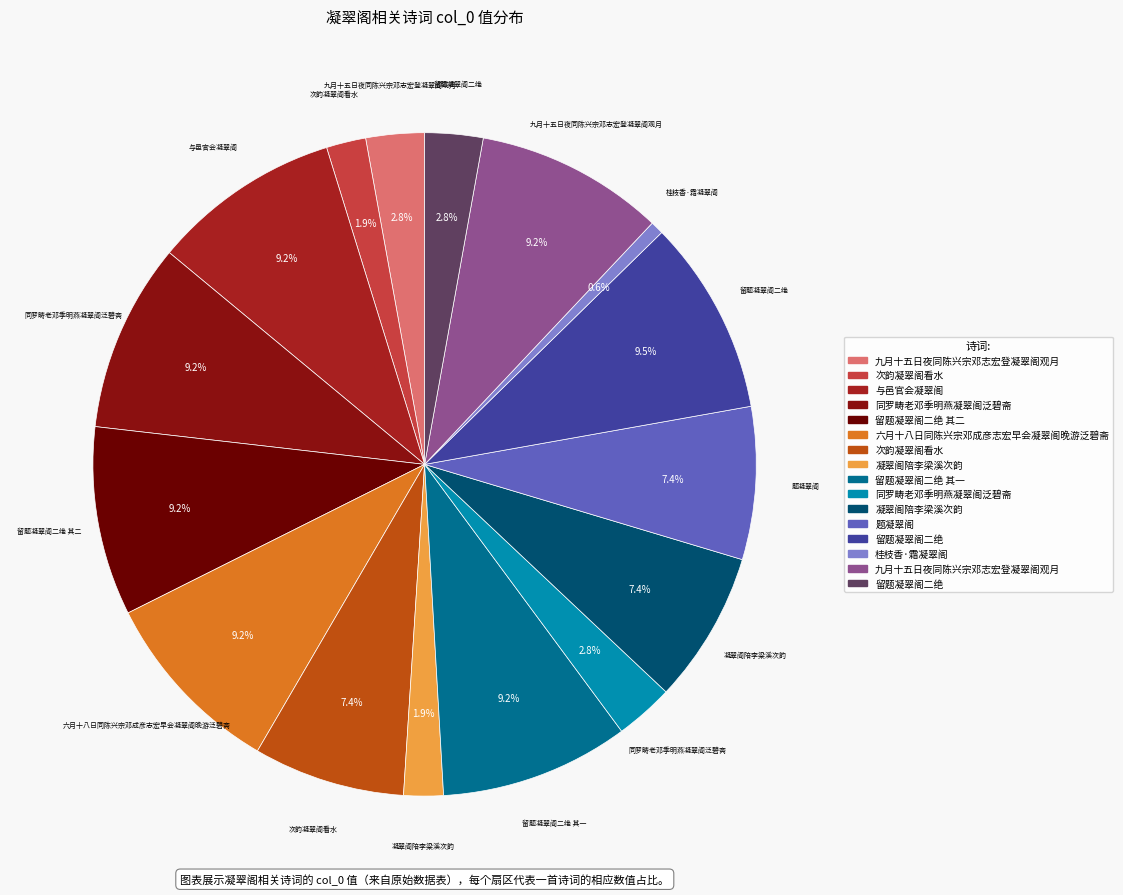

How many segments does this pie chart have?

16